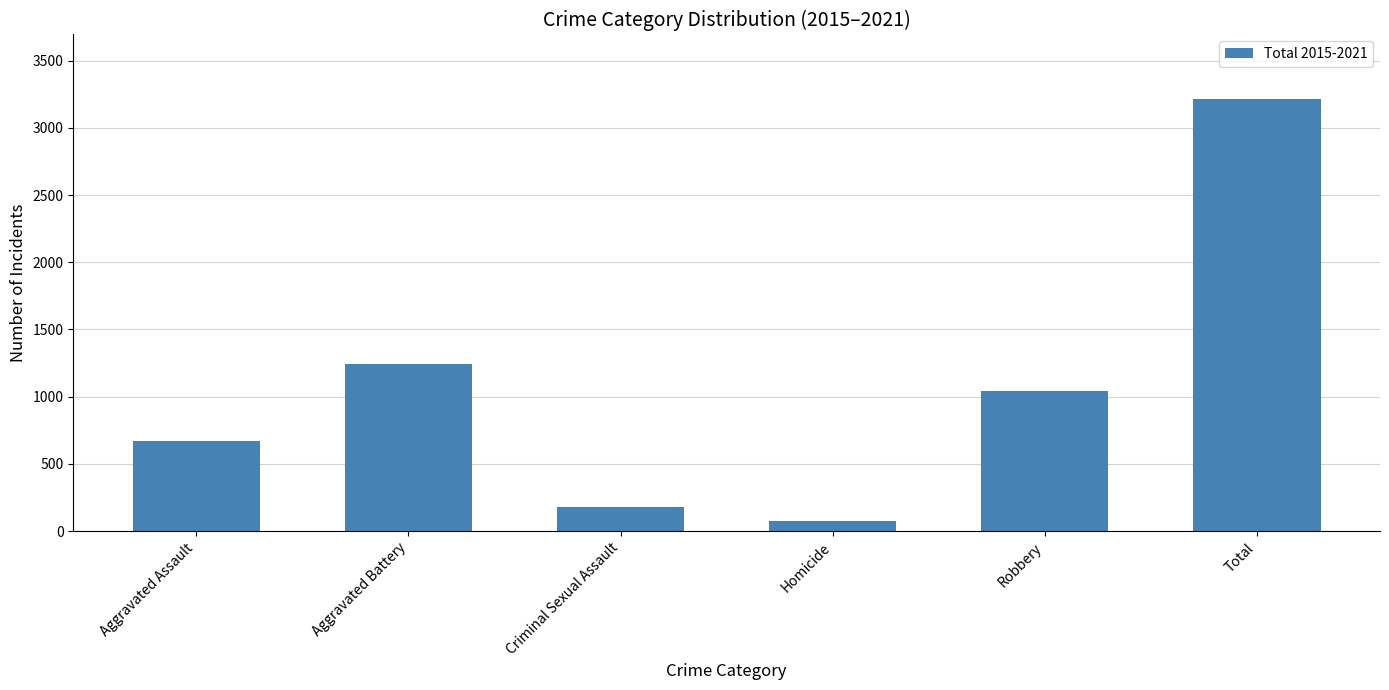

The value at Total is 3212. True or false?

True